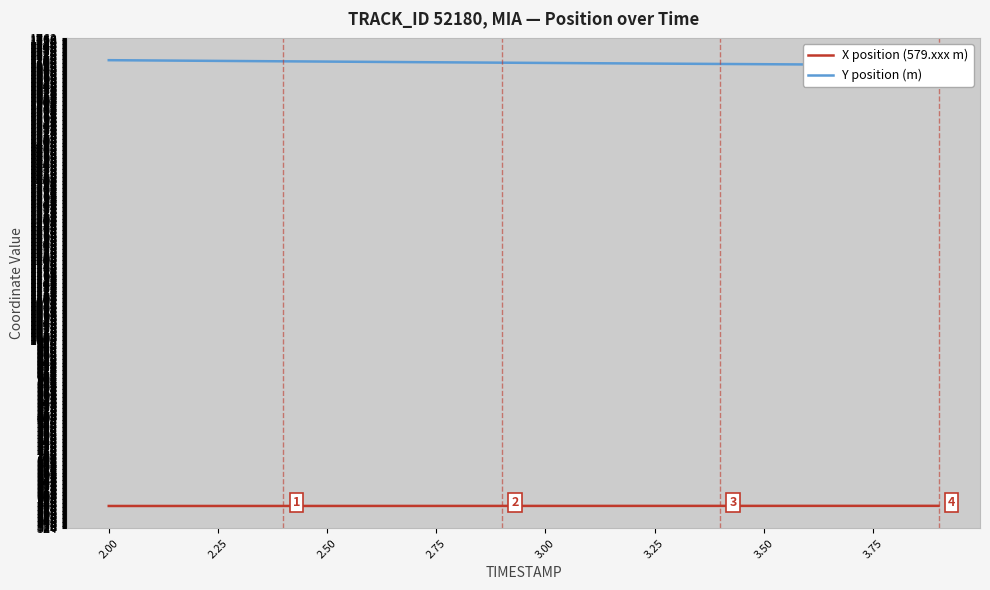

True or false: Y position (m) and X position (579.xxx m) intersect in this chart.

False